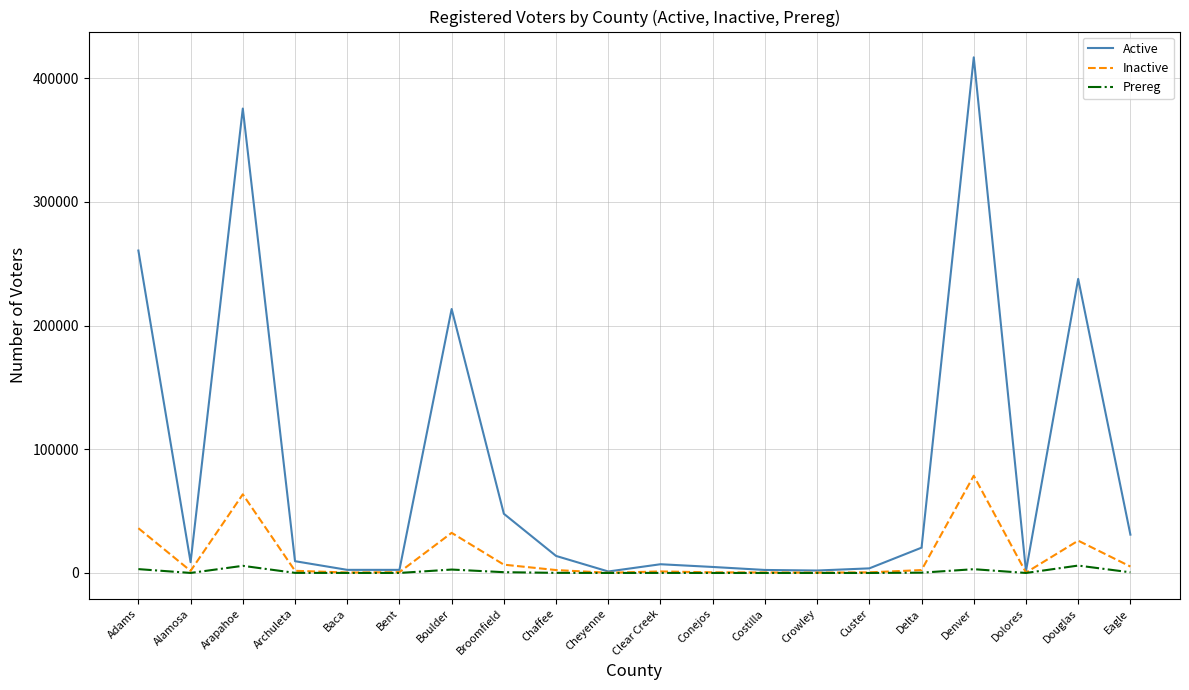

At which category is the sum across all series the highest?

Denver